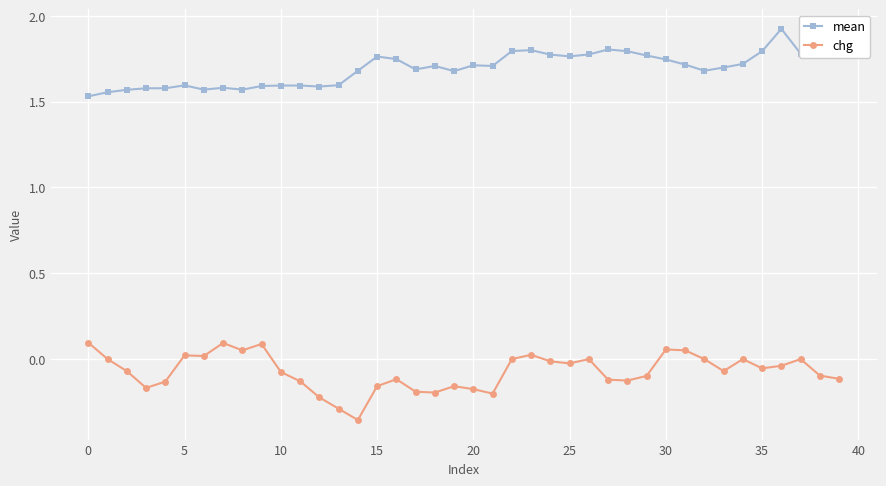

True or false: mean and chg cross at least once.

False